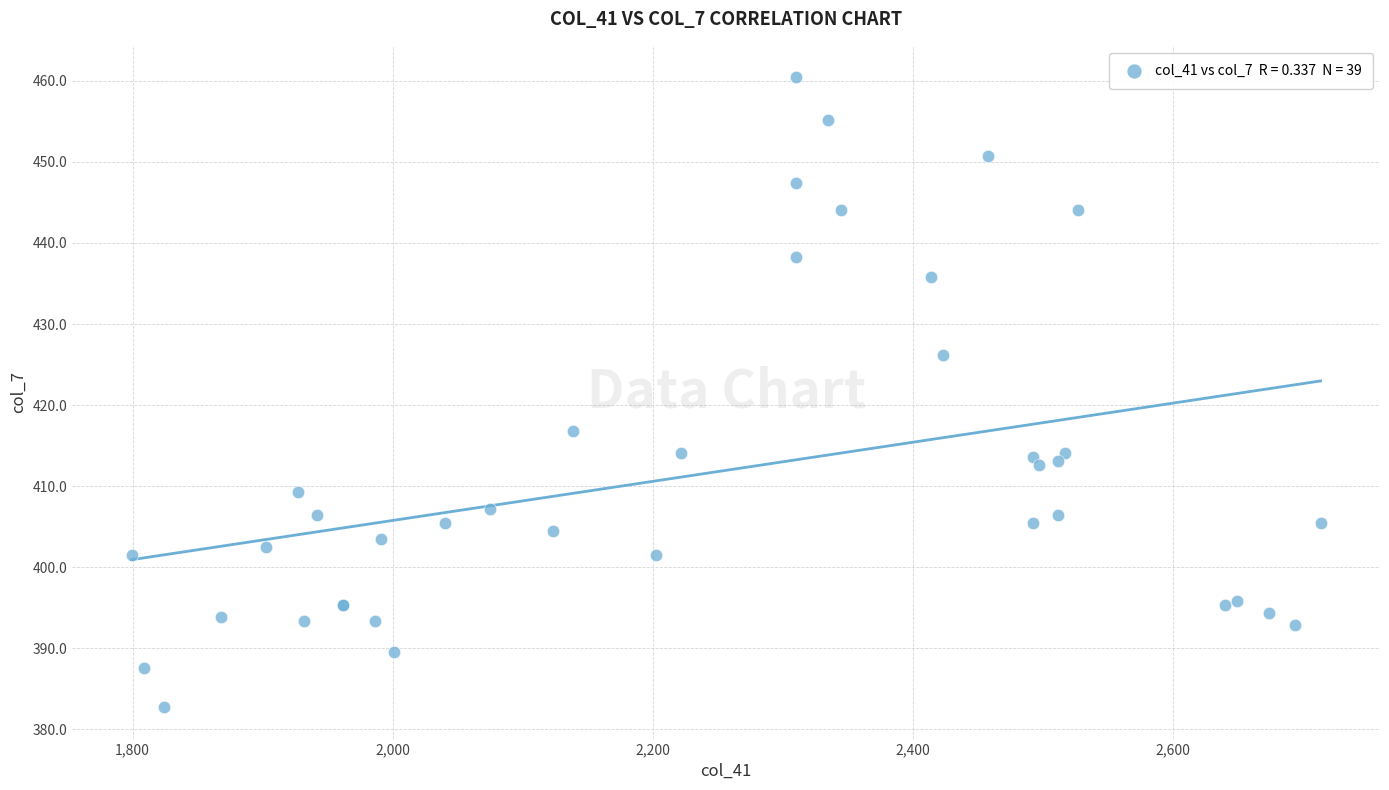

What Y value in the scatter plot is closest to 421?

416.8